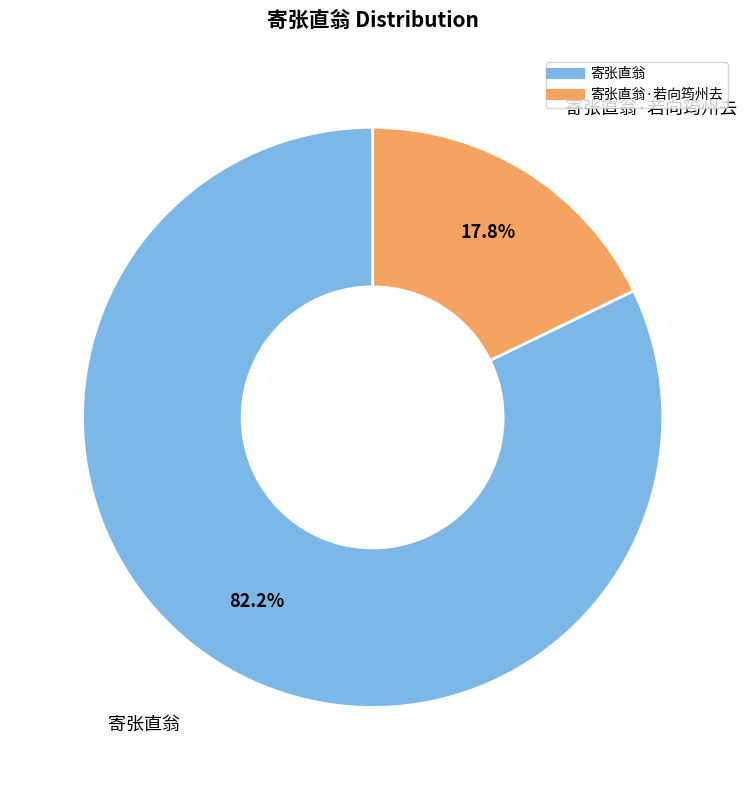

Does any single category account for the majority?

Yes